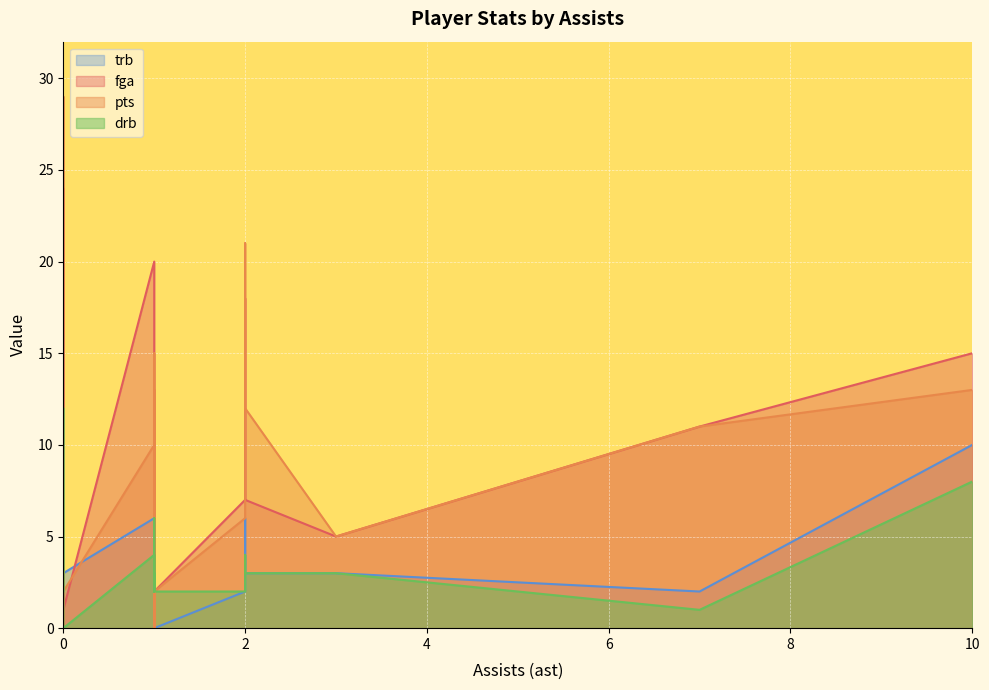

How many positive values does the fga series have?

19